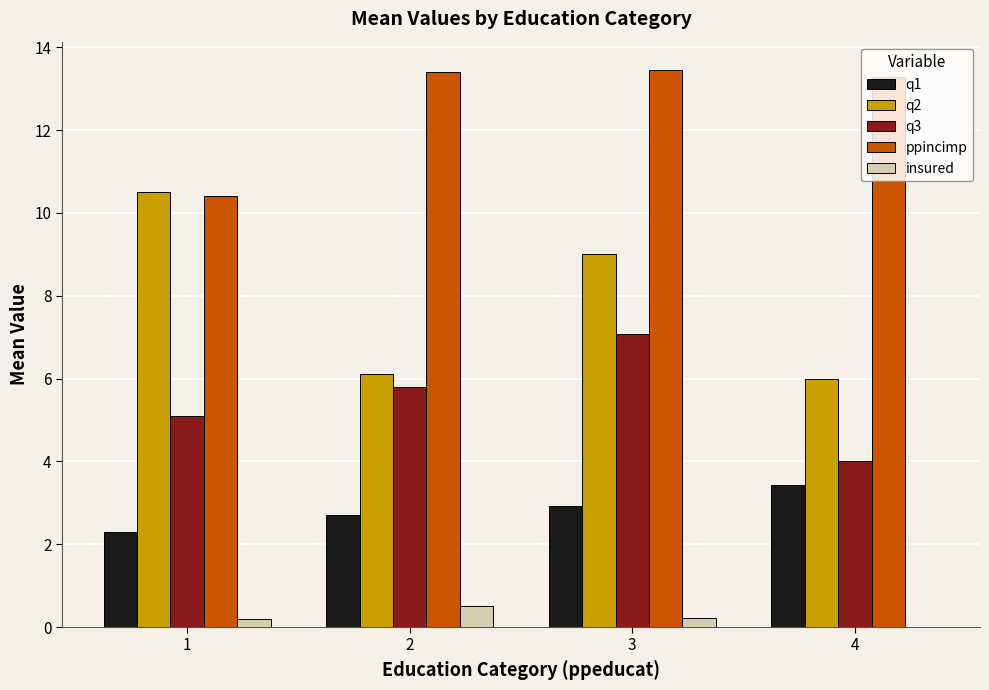

Read the q1 value at 3.

2.9